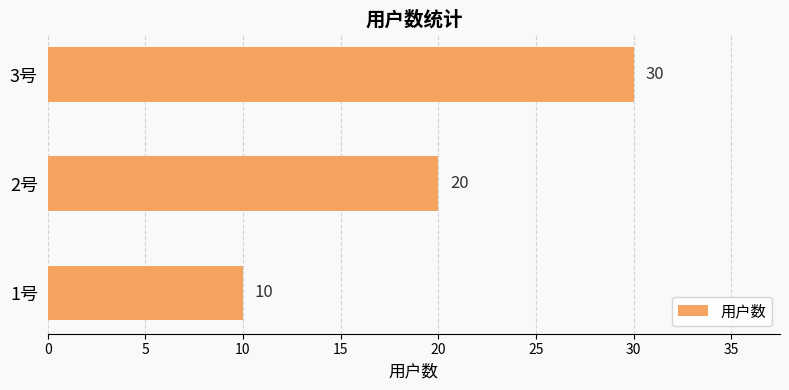

Reading bottom to top, what are all the values shown in this chart?

10	20	30